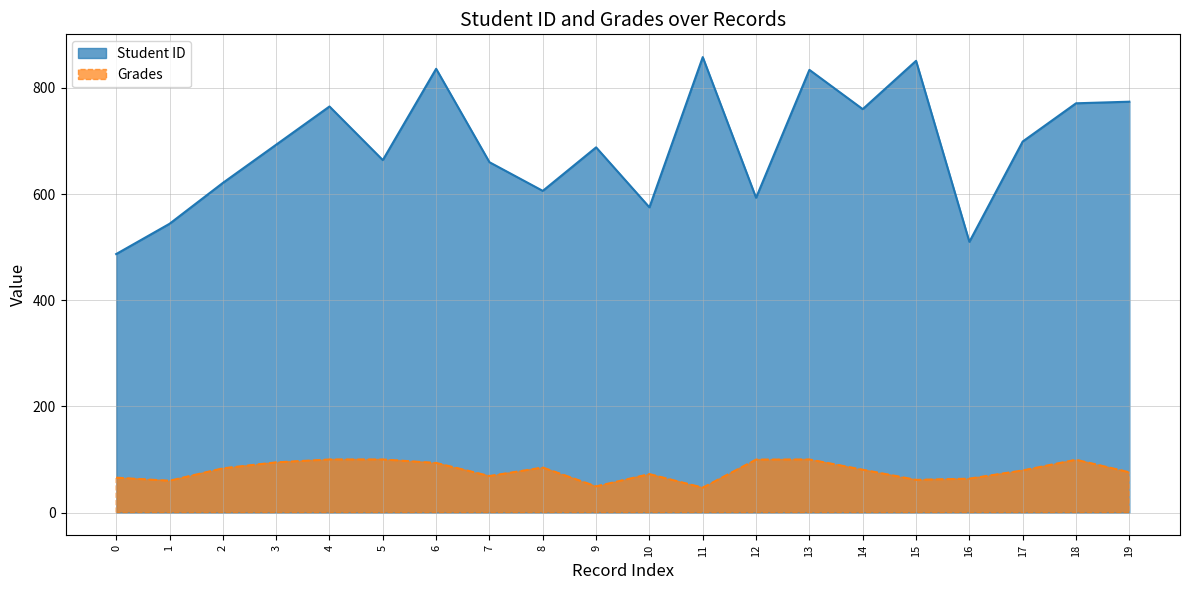

How many data points does each series have?

20